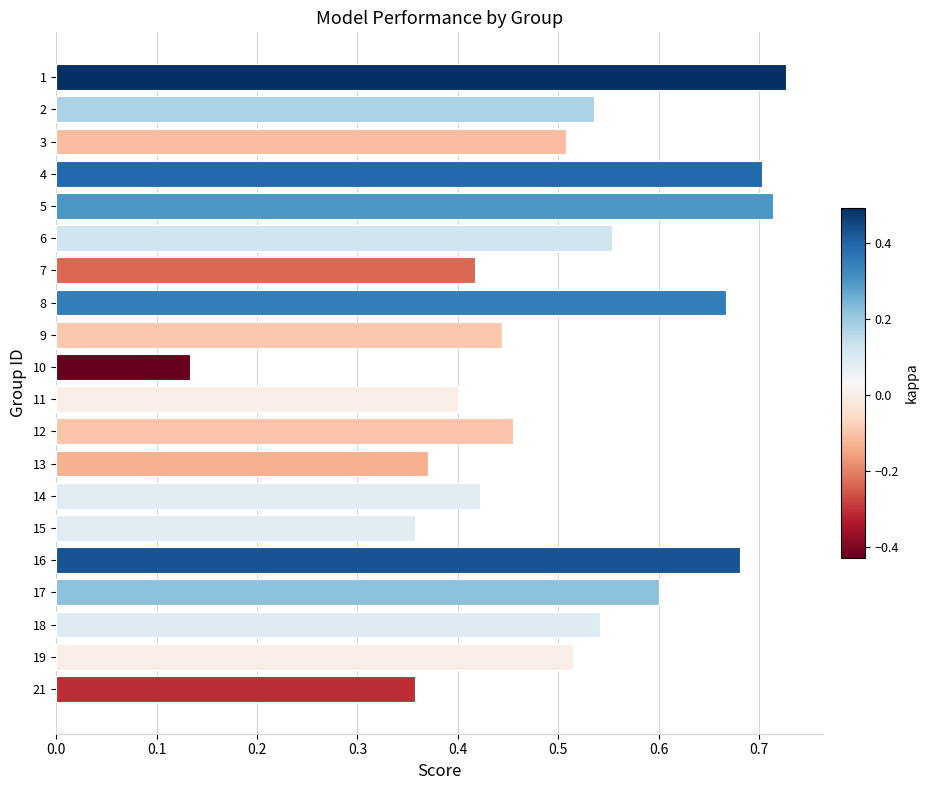

Where is the data nearest to the value 0?

10